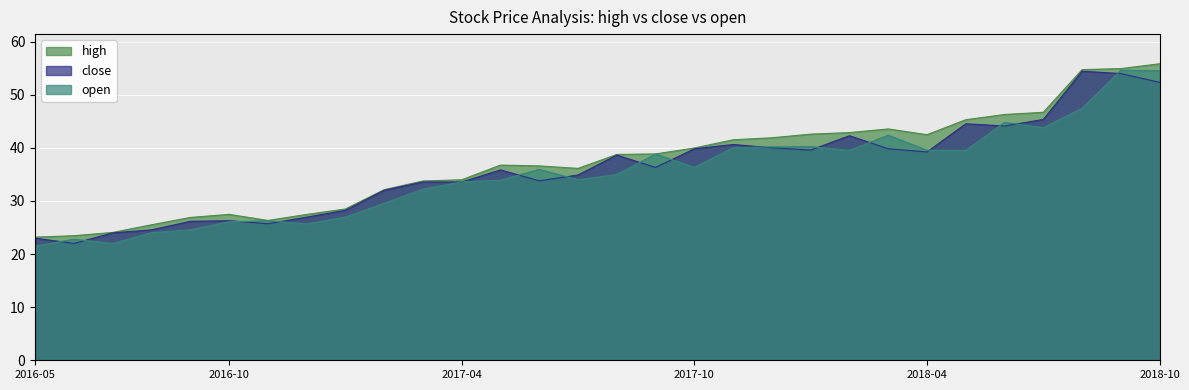

In high, how many points are lower than both neighbors (excluding endpoints)?

3